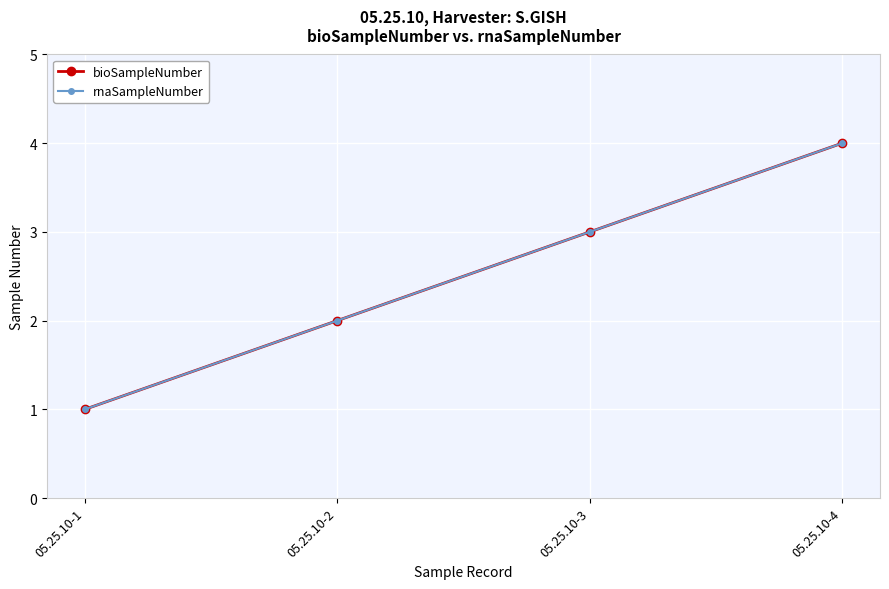

What is the greatest value displayed?

4